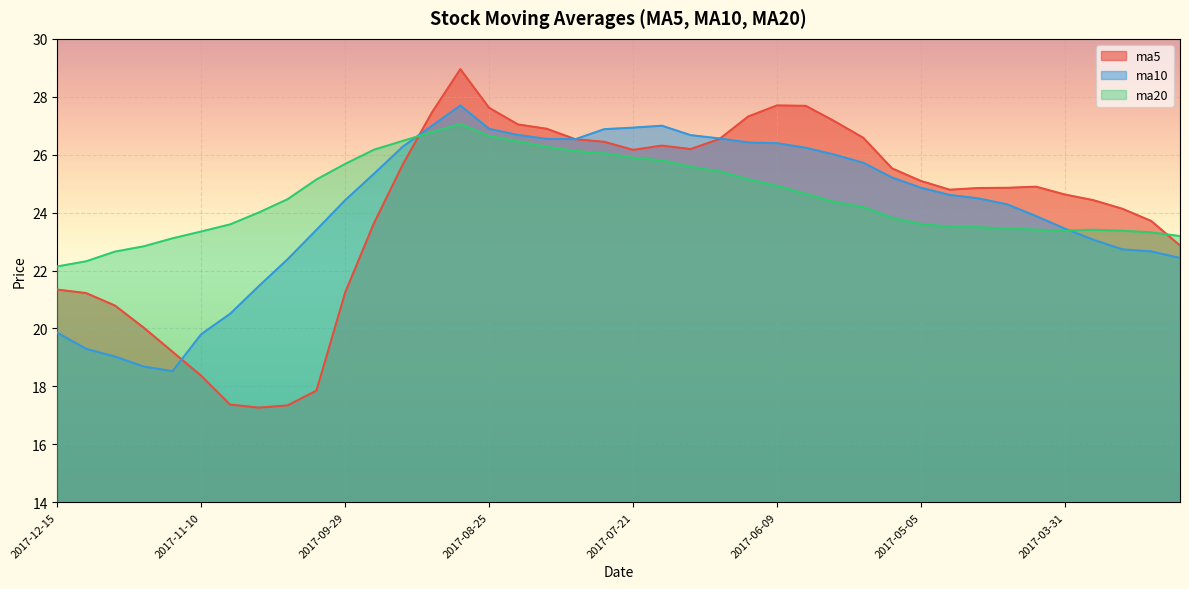

What is the sum of the ma5 values at 2017-09-29 and 2017-04-07?

46.1